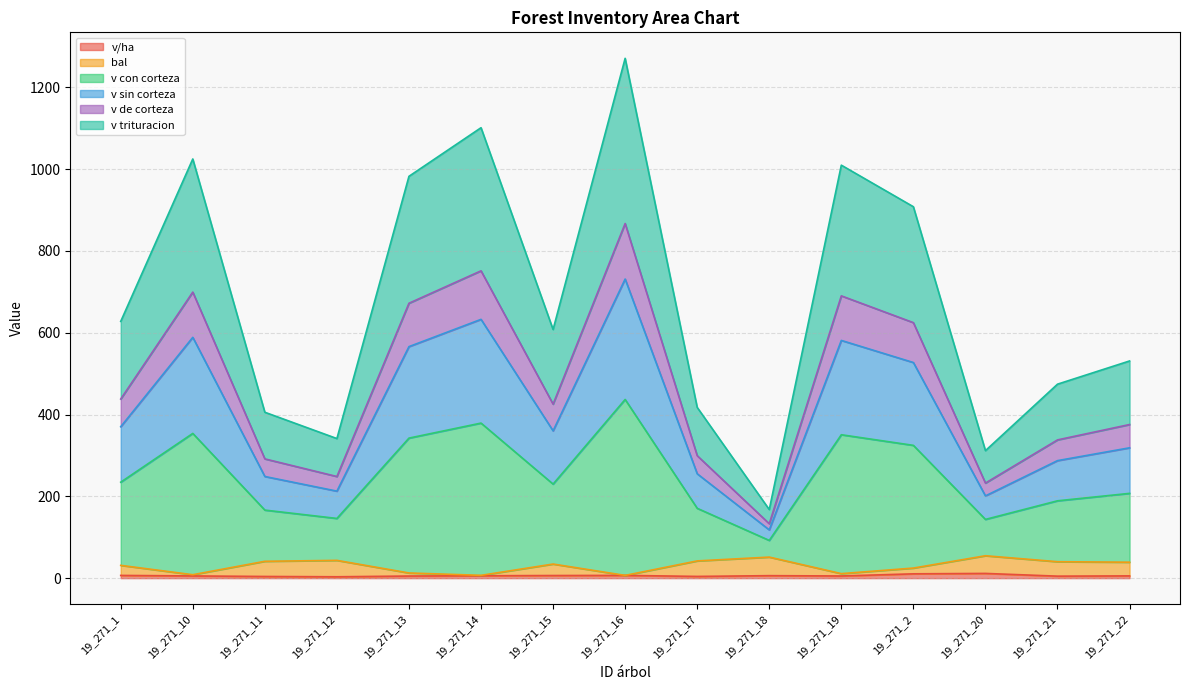

How many distinct data groups are displayed?

6